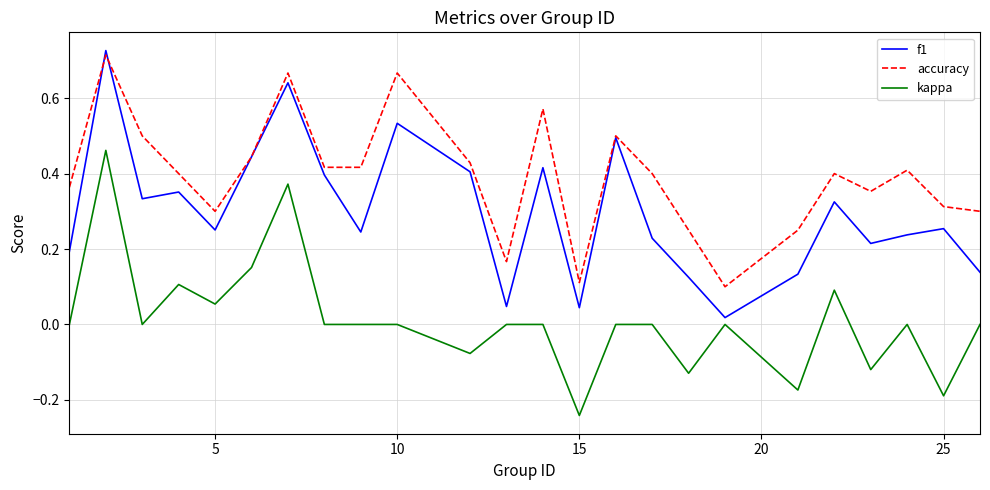

True or false: kappa and accuracy intersect in this chart.

False